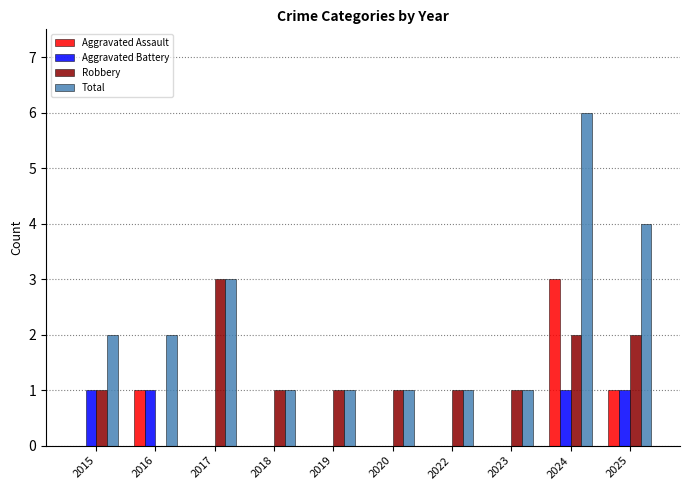

Reading left to right, extract all data points from this chart.

Aggravated Assault: 0	1	0	0	0	0	0	0	3	1
Aggravated Battery: 1	1	0	0	0	0	0	0	1	1
Robbery: 1	0	3	1	1	1	1	1	2	2
Total: 2	2	3	1	1	1	1	1	6	4